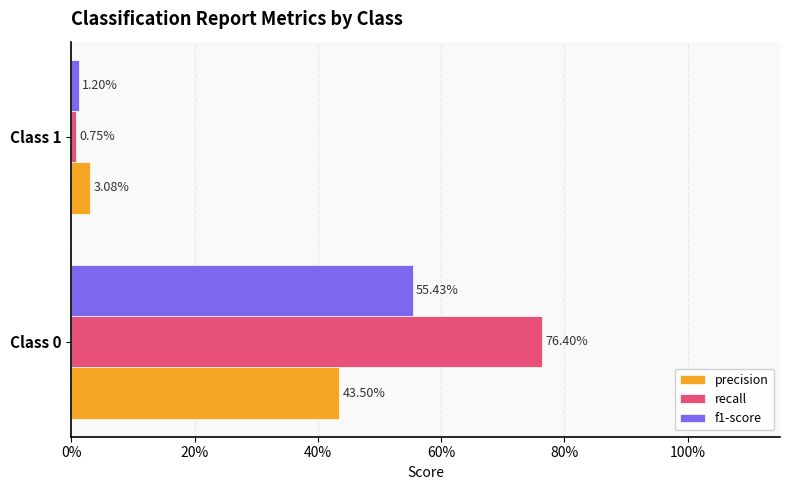

What are all the series names shown in the legend?

precision, recall, f1-score